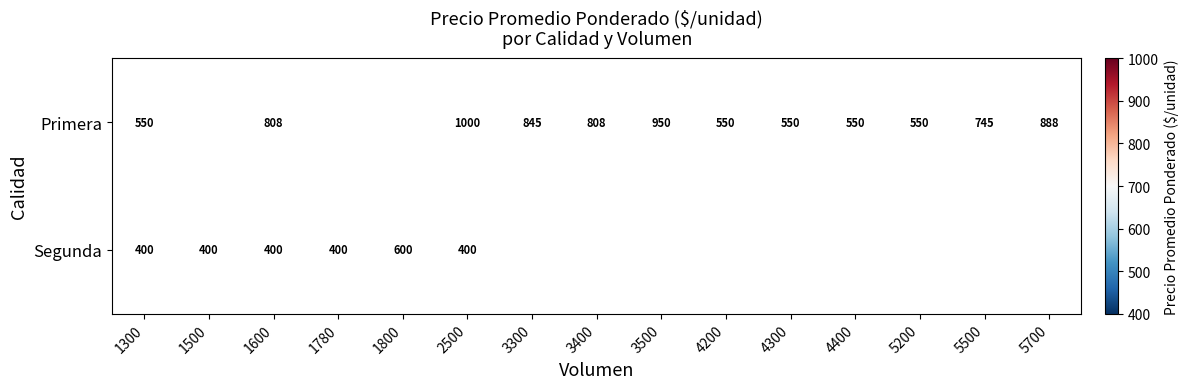

At which category is the sum across all series the highest?

2500